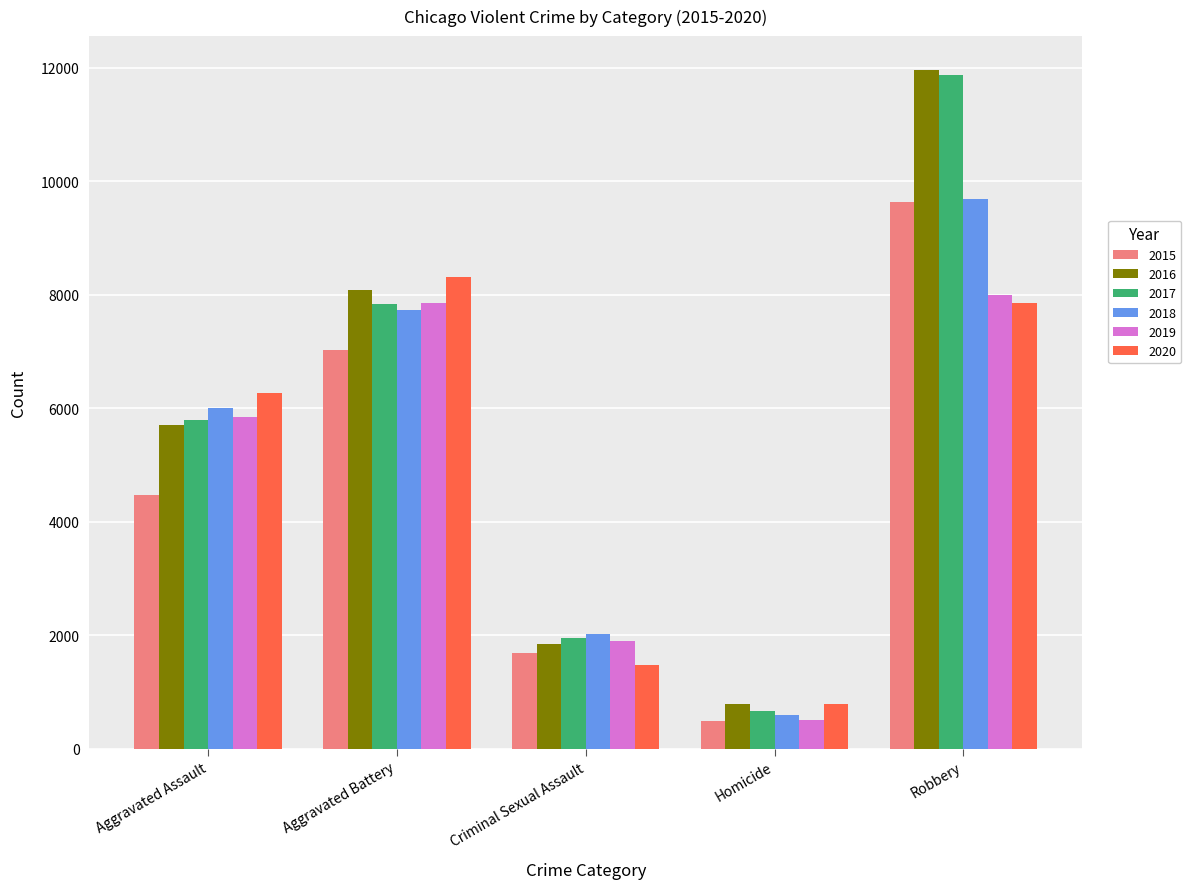

At which category is the sum across all series the highest?

Robbery